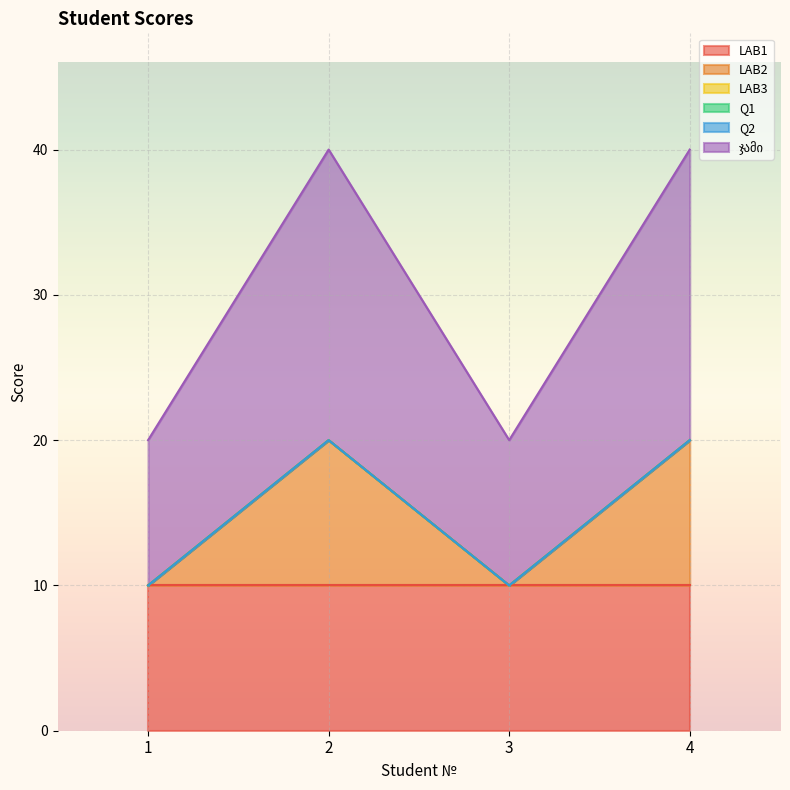

Does the chart display data point markers on the line(s)?

No